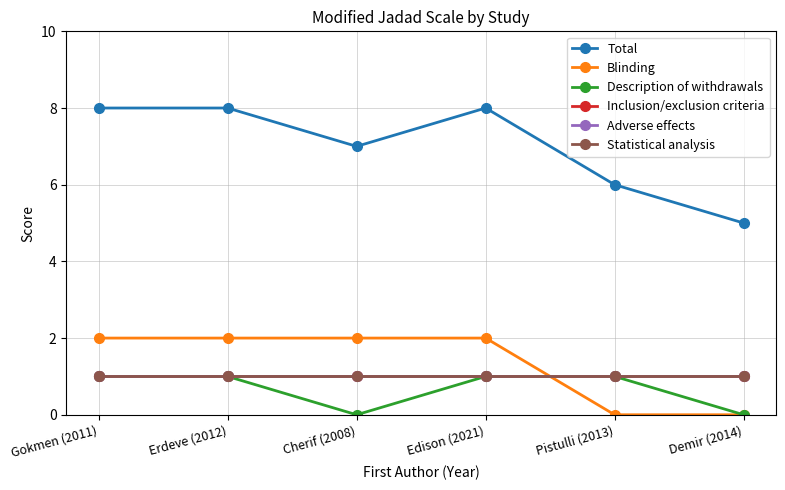

Does the chart have visible grid lines?

Yes